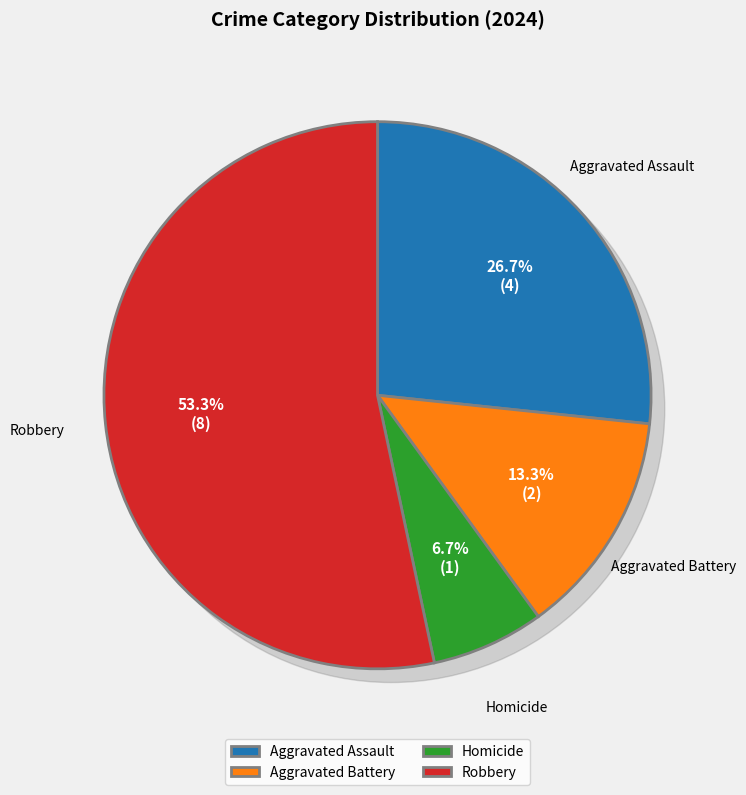

What is the ratio of the value at Aggravated Battery to the value at Robbery?

0.2